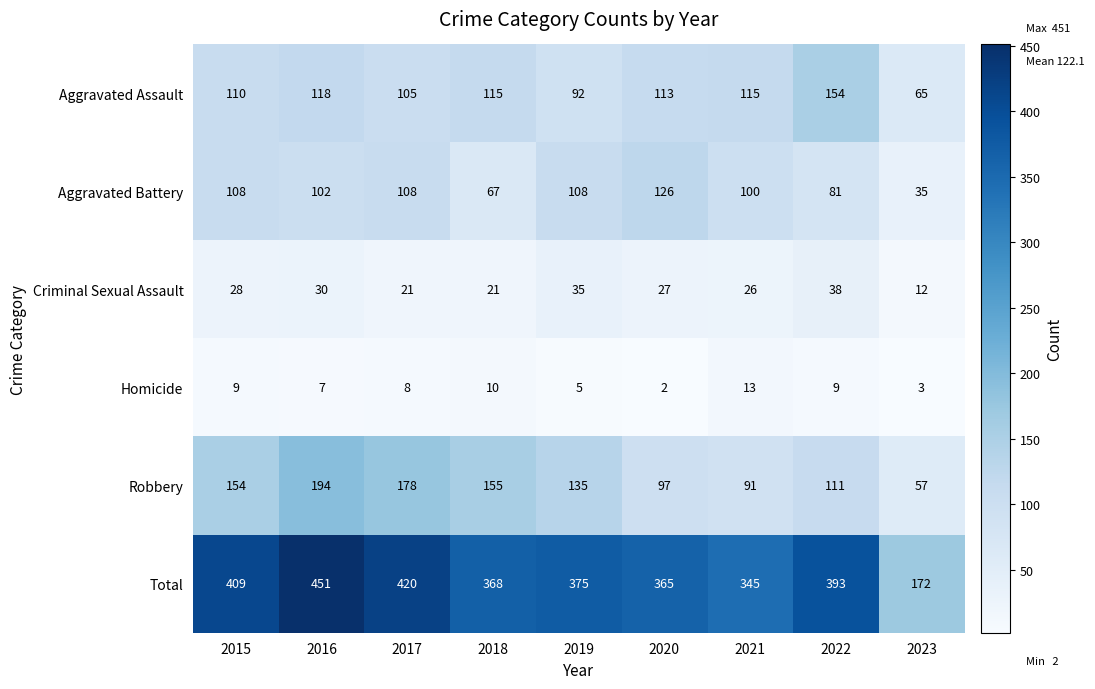

What is the approximate value of Criminal Sexual Assault at 2022, to the nearest 5?

40